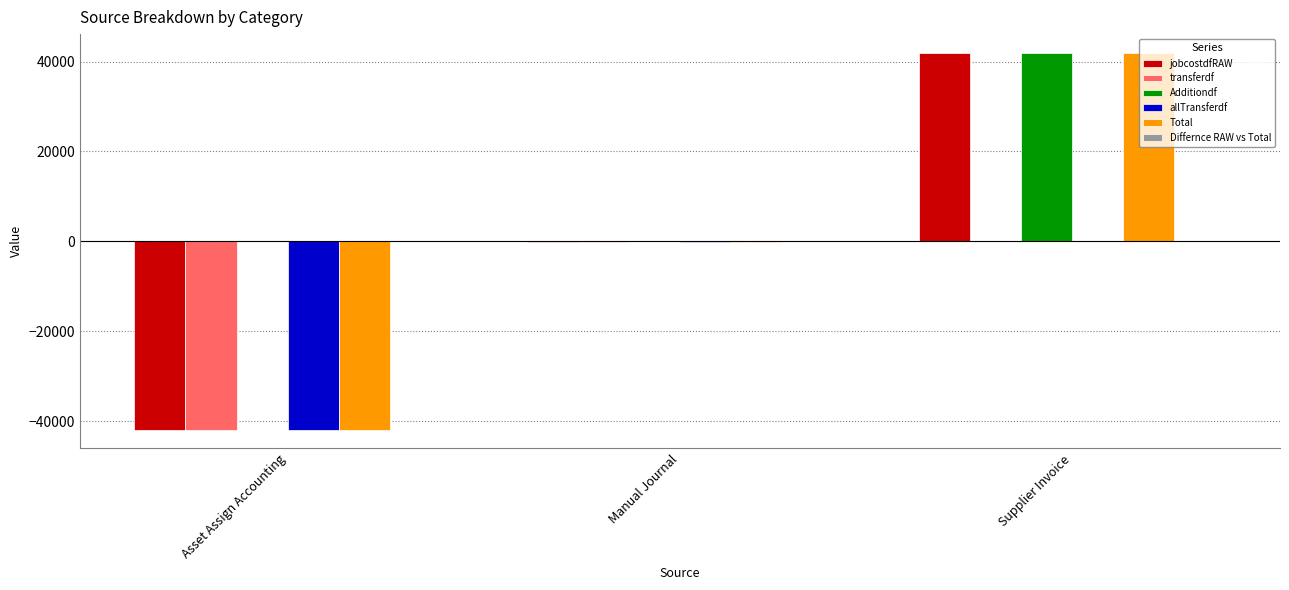

Which category has the highest value in the Additiondf series?

Supplier Invoice